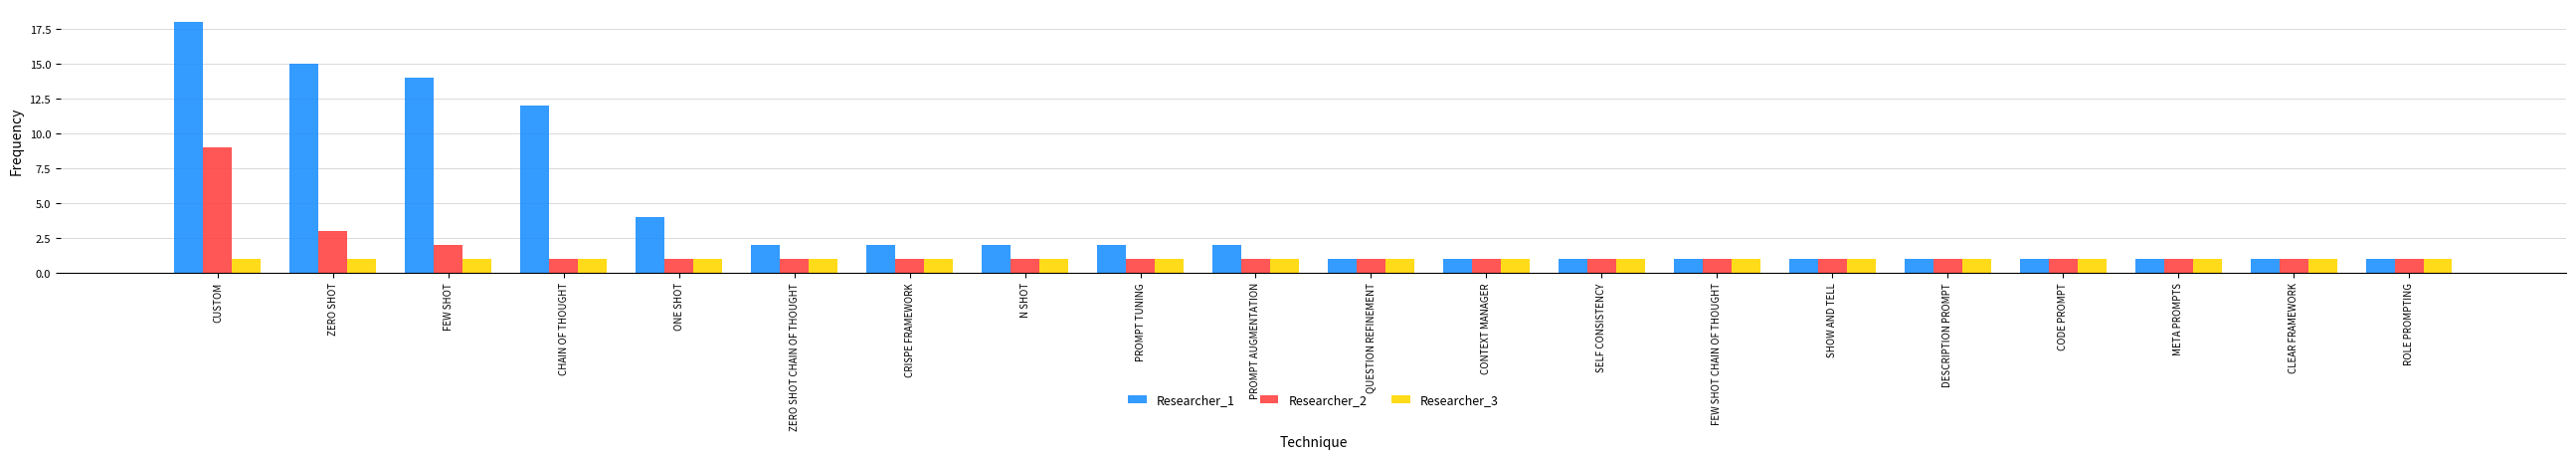

What is the spread (max minus min) of values at PROMPT AUGMENTATION?

1